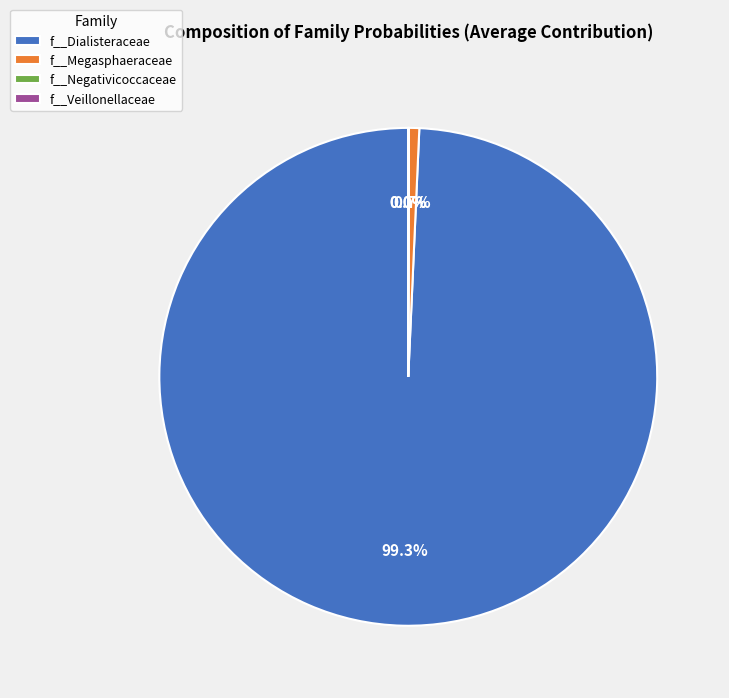

Does f__Dialisteraceae account for over 50% of the chart?

Yes